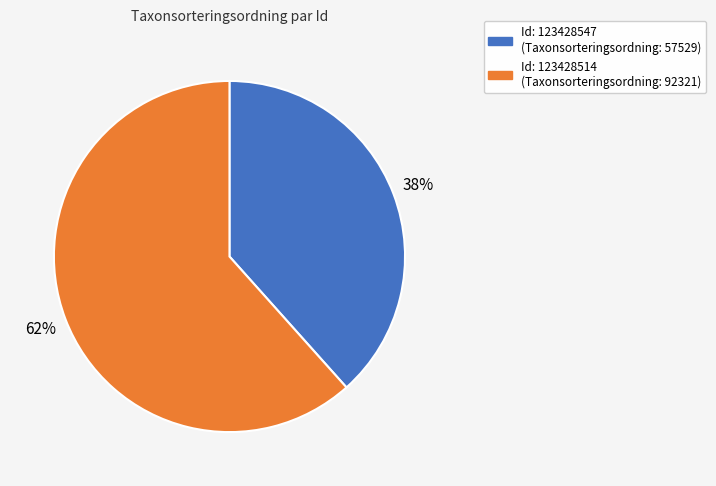

To the nearest percent, what is the average slice percentage?

50%